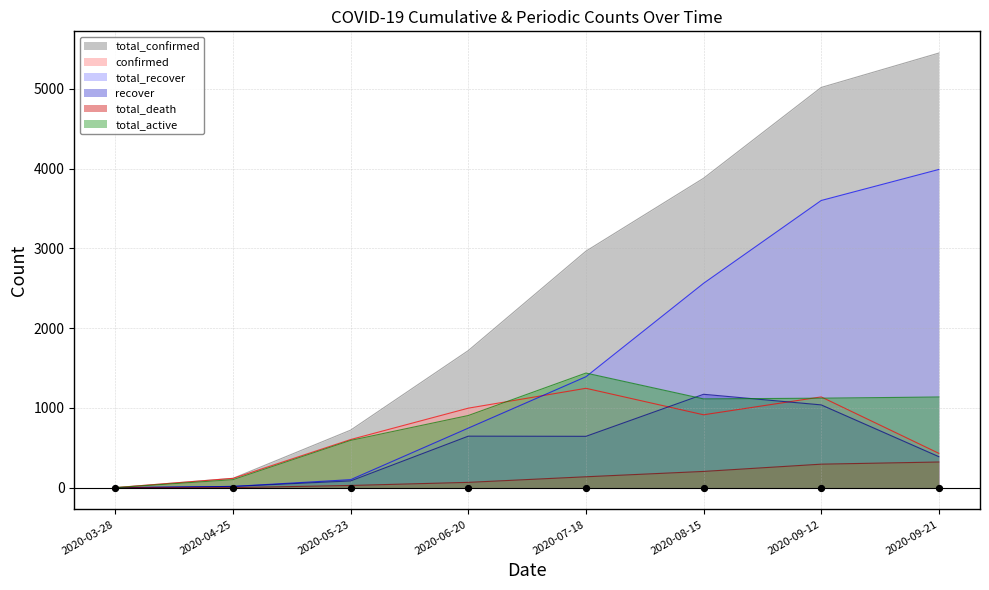

At which category is the sum across all series the highest?

2020-09-12